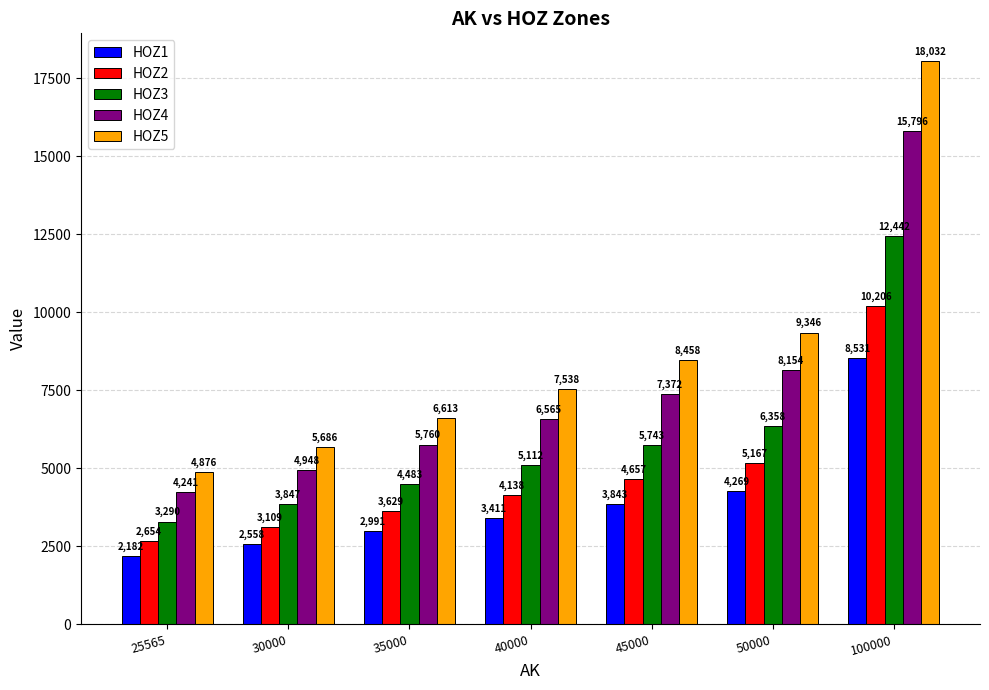

What is the difference between the HOZ4 values at 50000 and 100000?

7642